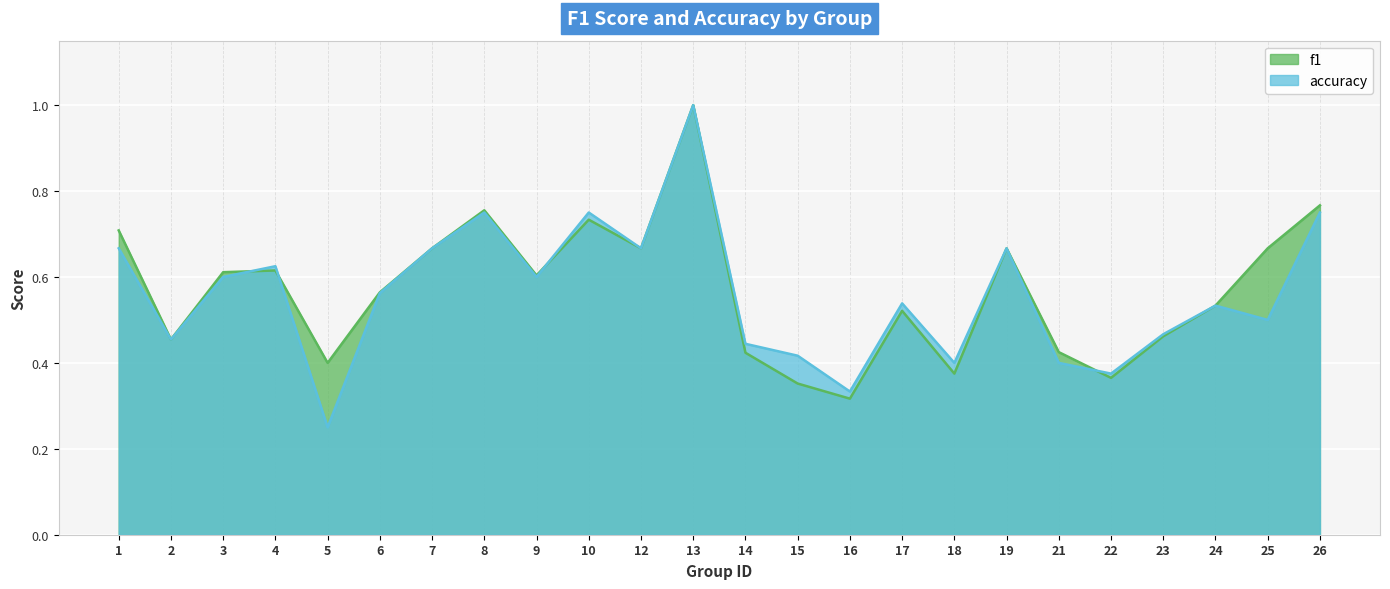

Where do f1 and accuracy first cross each other?

3 and 4